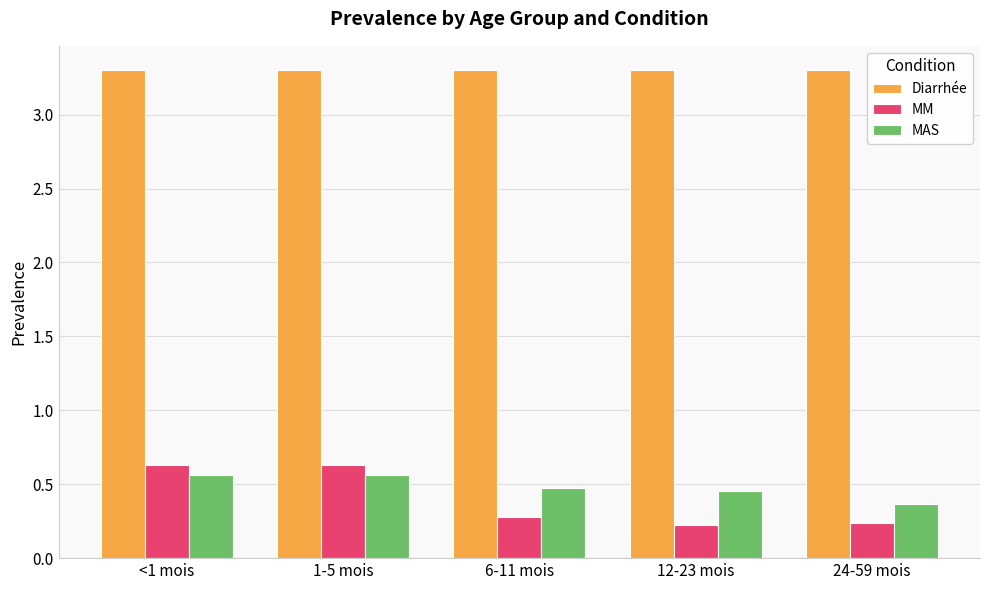

Are the bars grouped side by side (vs. stacked)?

Yes